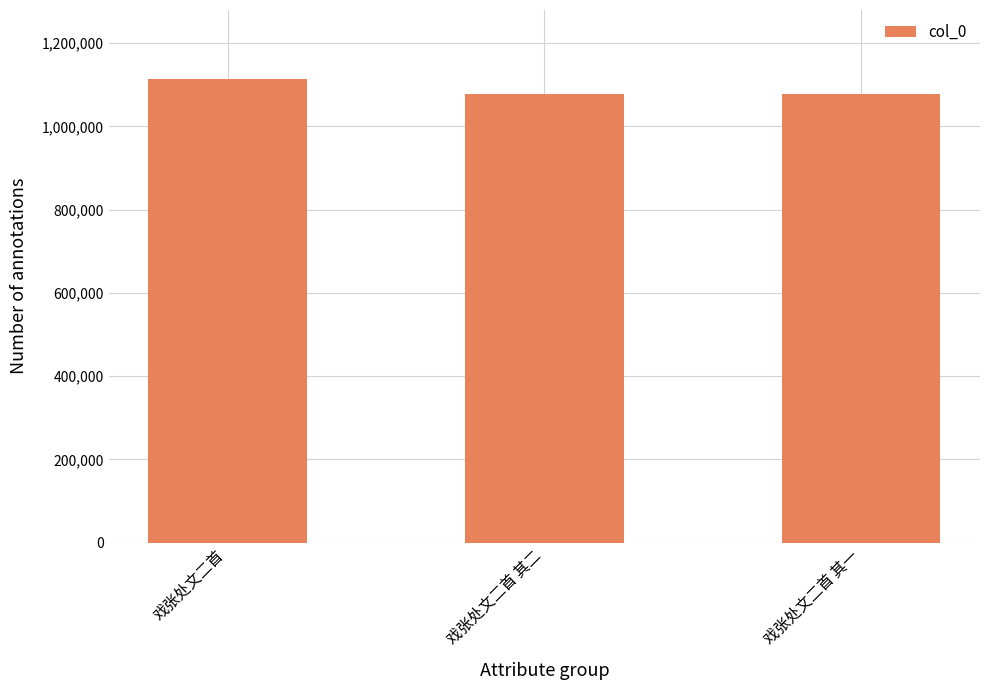

Is it true that the value at 戏张处文二首 其二 is 512815?

False